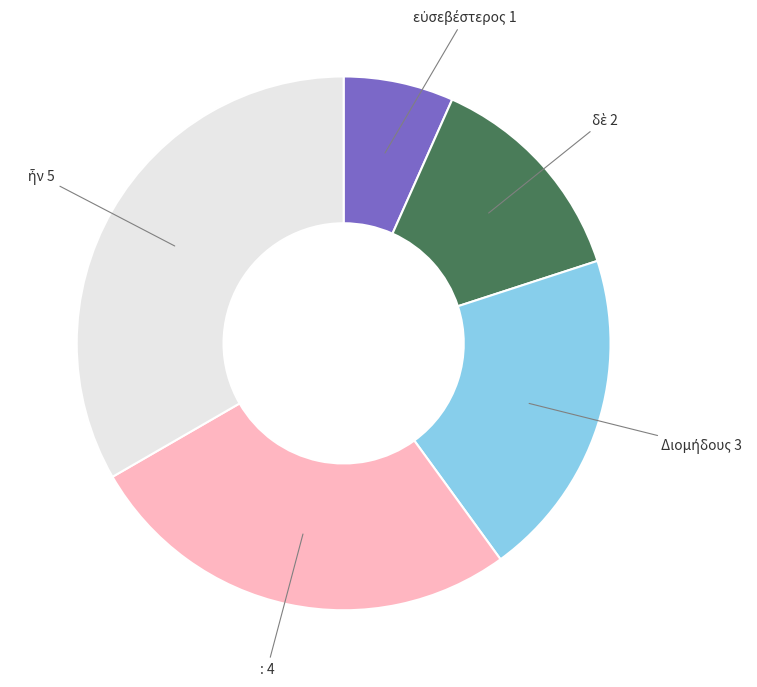

Does any single category account for the majority?

No